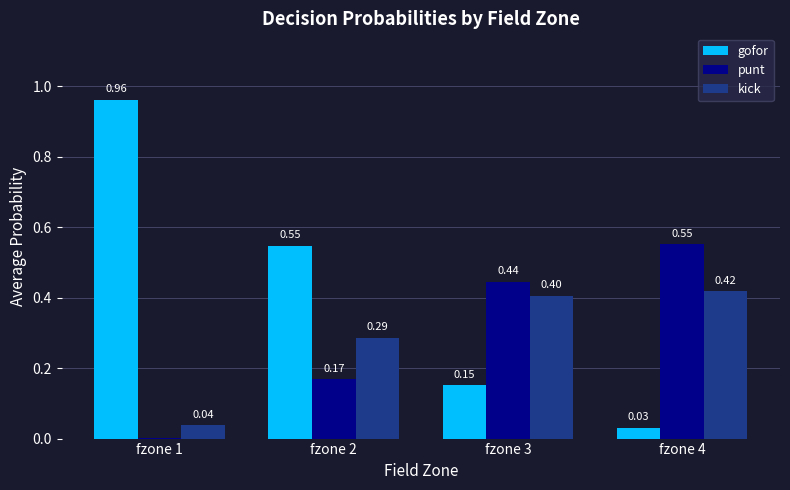

What is the sum of the gofor values at fzone 1 and fzone 2?

1.5